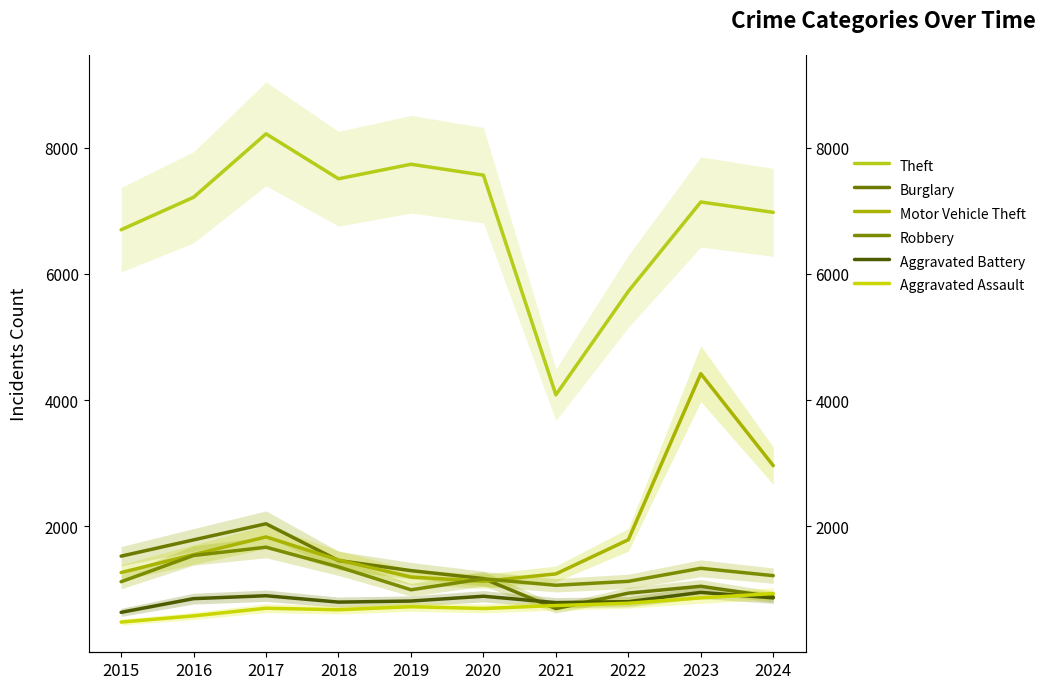

What is the greatest value displayed?

8220